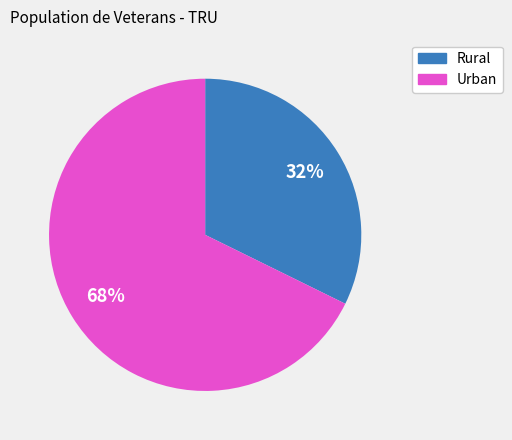

Is there a majority slice in this chart?

Yes